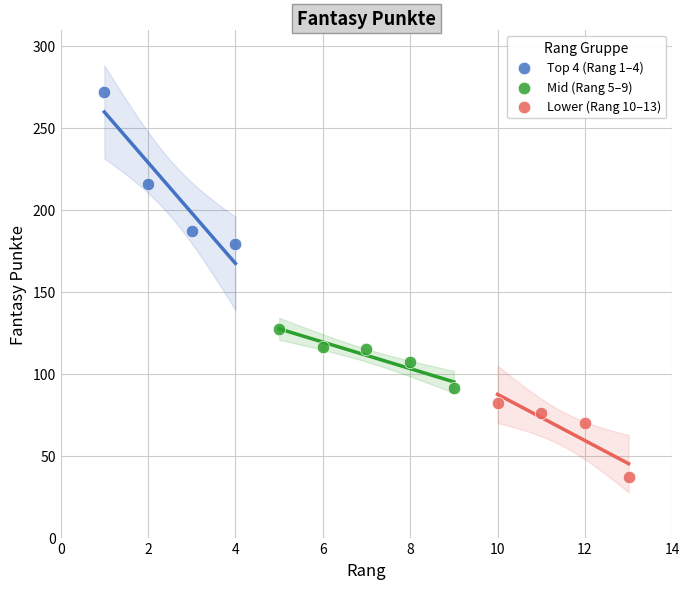

Which series has the widest spread of Y values?

Top 4 (Rang 1–4)